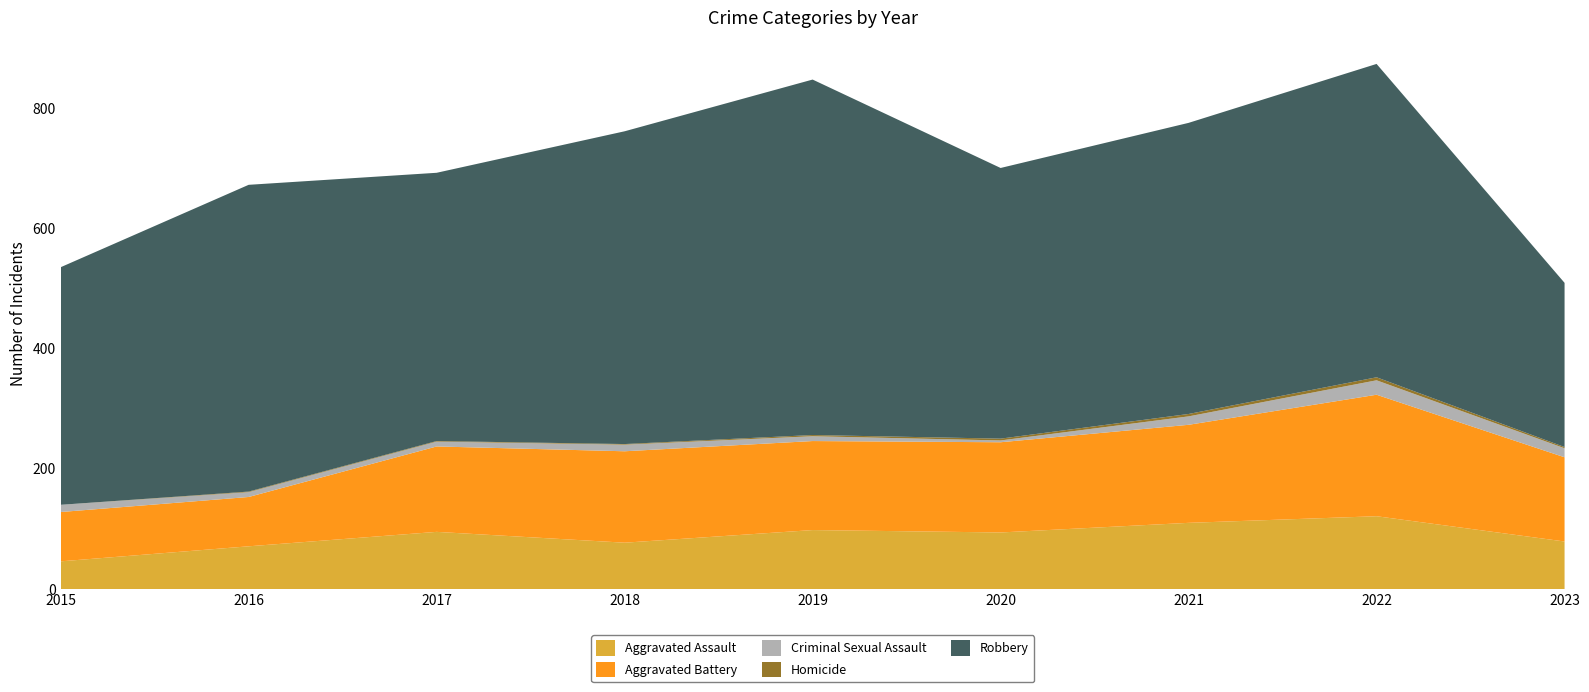

Reading right to left, transcribe all the data shown in this chart.

Aggravated Assault: 79	121	110	94	98	77	95	71	46
Aggravated Battery: 140	202	163	150	148	152	142	82	82
Criminal Sexual Assault: 15	24	14	3	8	11	8	8	12
Homicide: 2	5	4	3	2	1	1	1	0
Robbery: 273	521	484	450	591	520	446	510	395